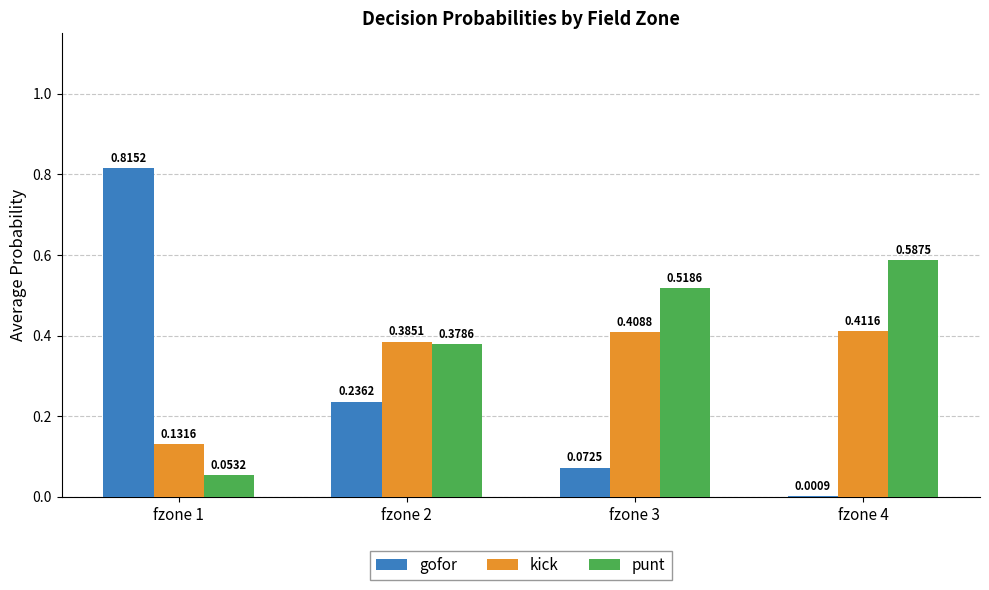

Between fzone 1 and fzone 3, which series saw the biggest shift?

gofor